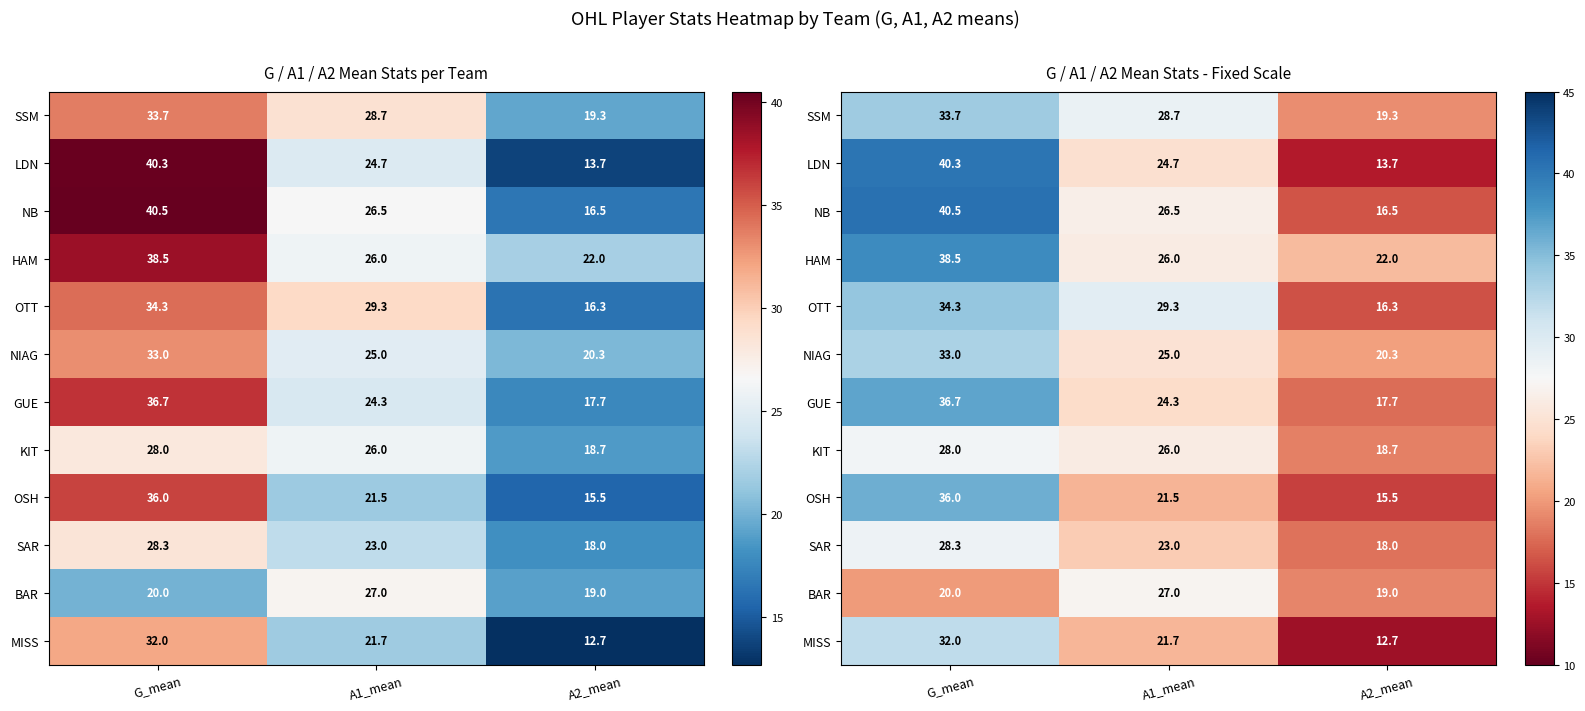

At which category does the chart reach its peak across all series?

G_mean